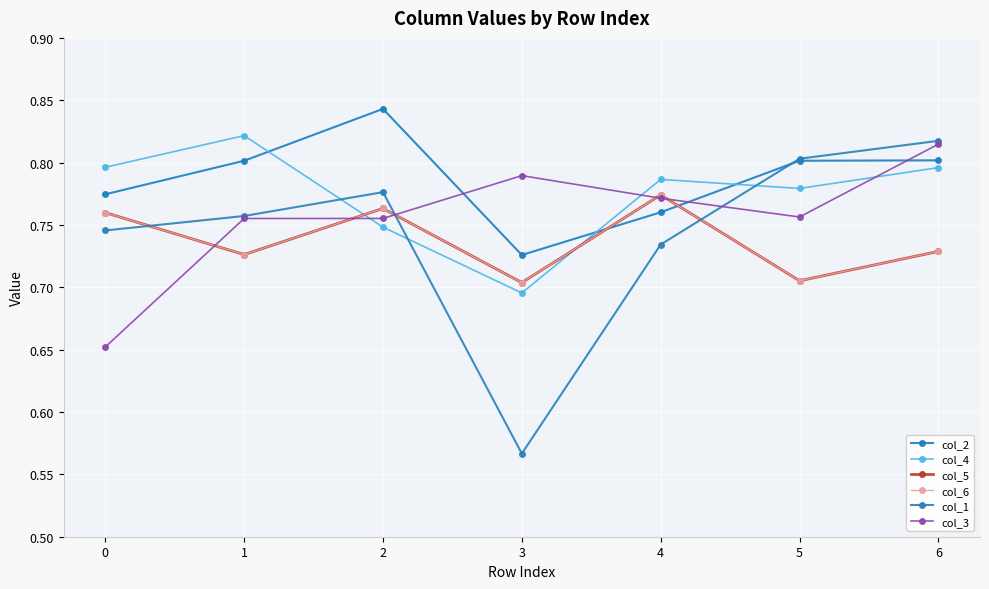

Count the col_1 values in the range 0 to 1.

7